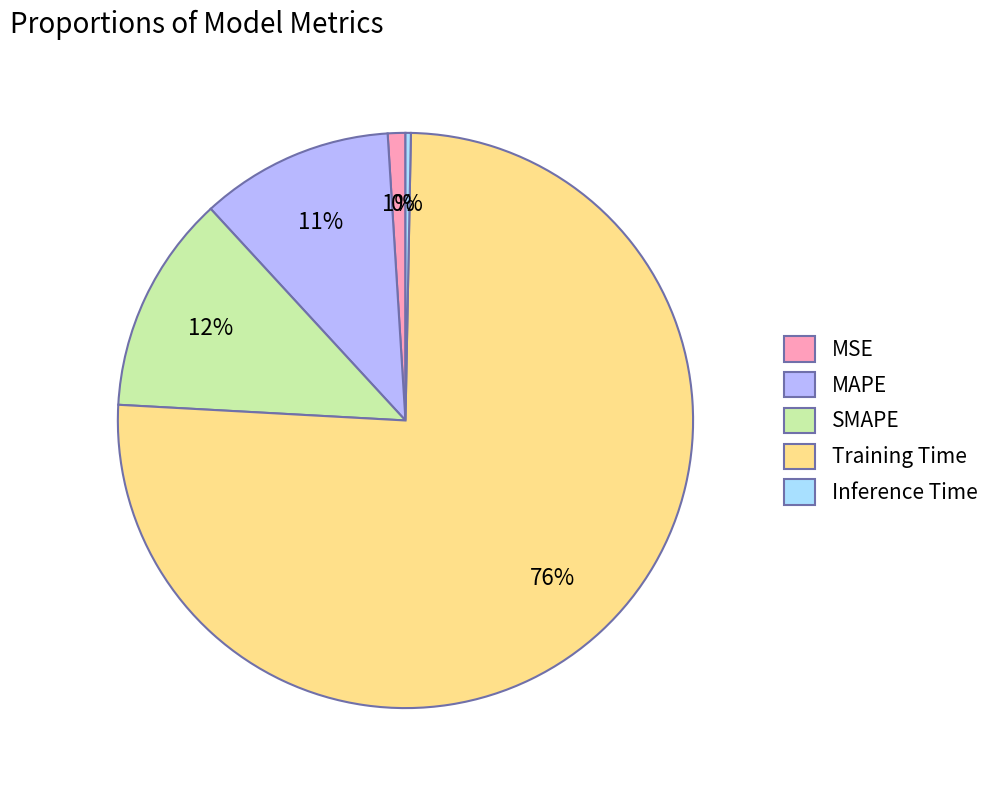

To the nearest percent, what percentage of the pie is MAPE?

11%